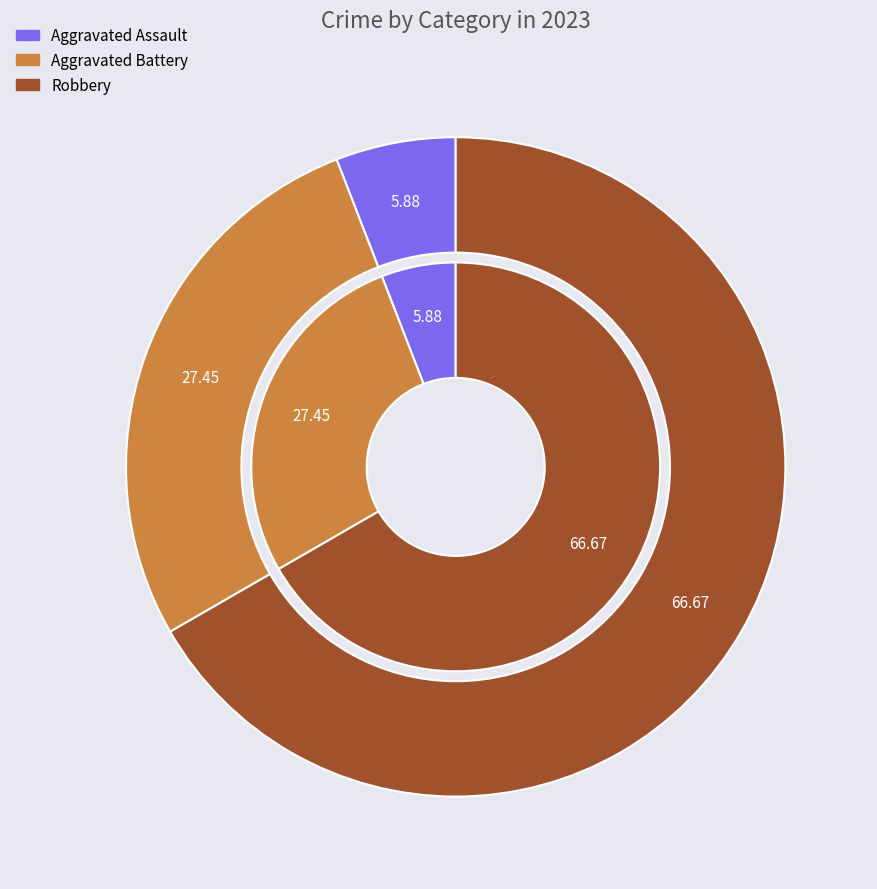

Which category has the biggest portion of the pie?

Robbery